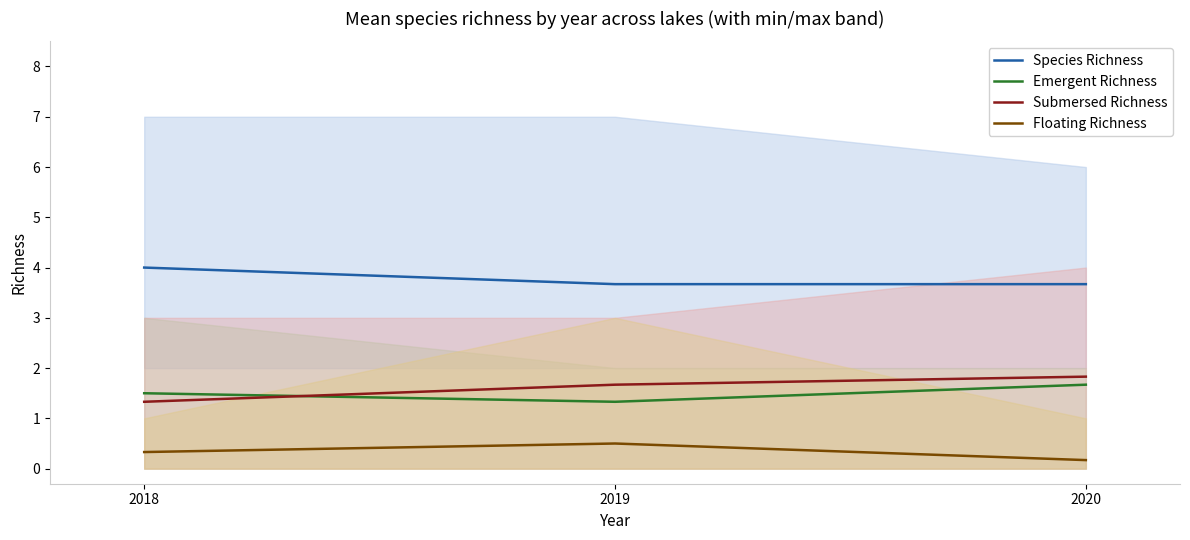

Rank the categories by Floating Richness value from lowest to highest.

2020, 2018, 2019